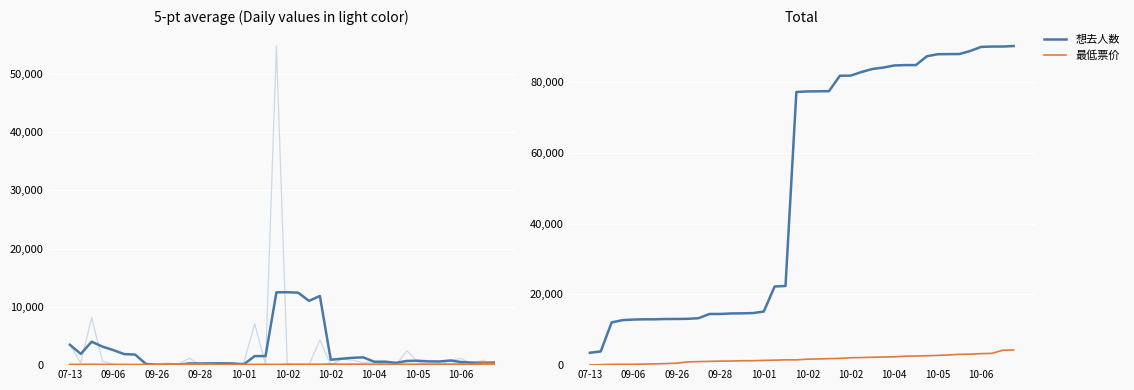

True or false: 想去人数 (5-pt avg) and 最低票价 cross at least once.

True